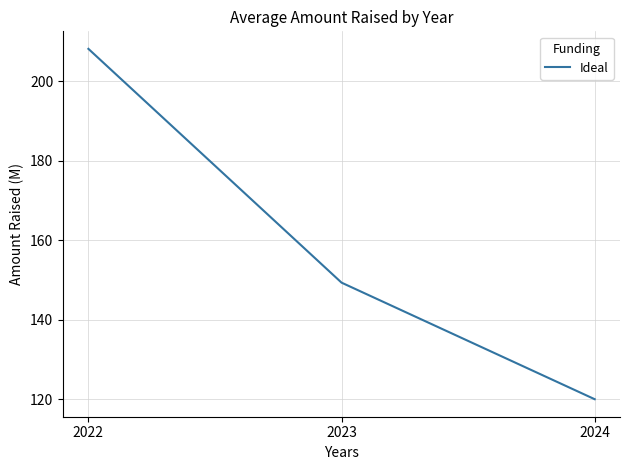

Reading left to right, extract all data points from this chart.

2022=208.2	2023=149.3	2024=120.0